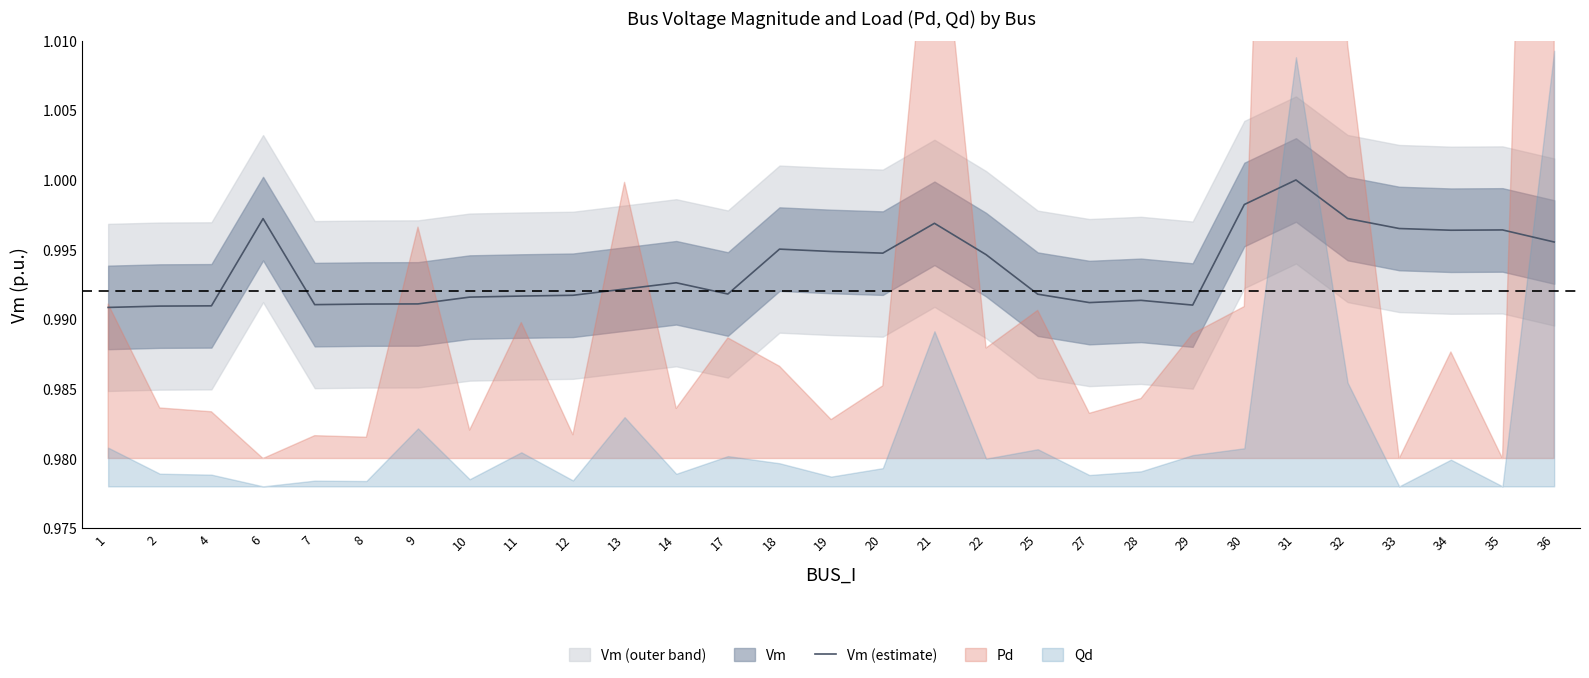

At which label is the value closest to 0?

1